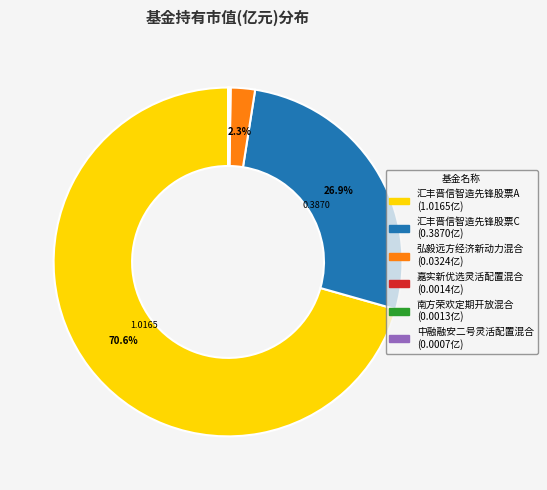

Is there a majority slice in this chart?

Yes